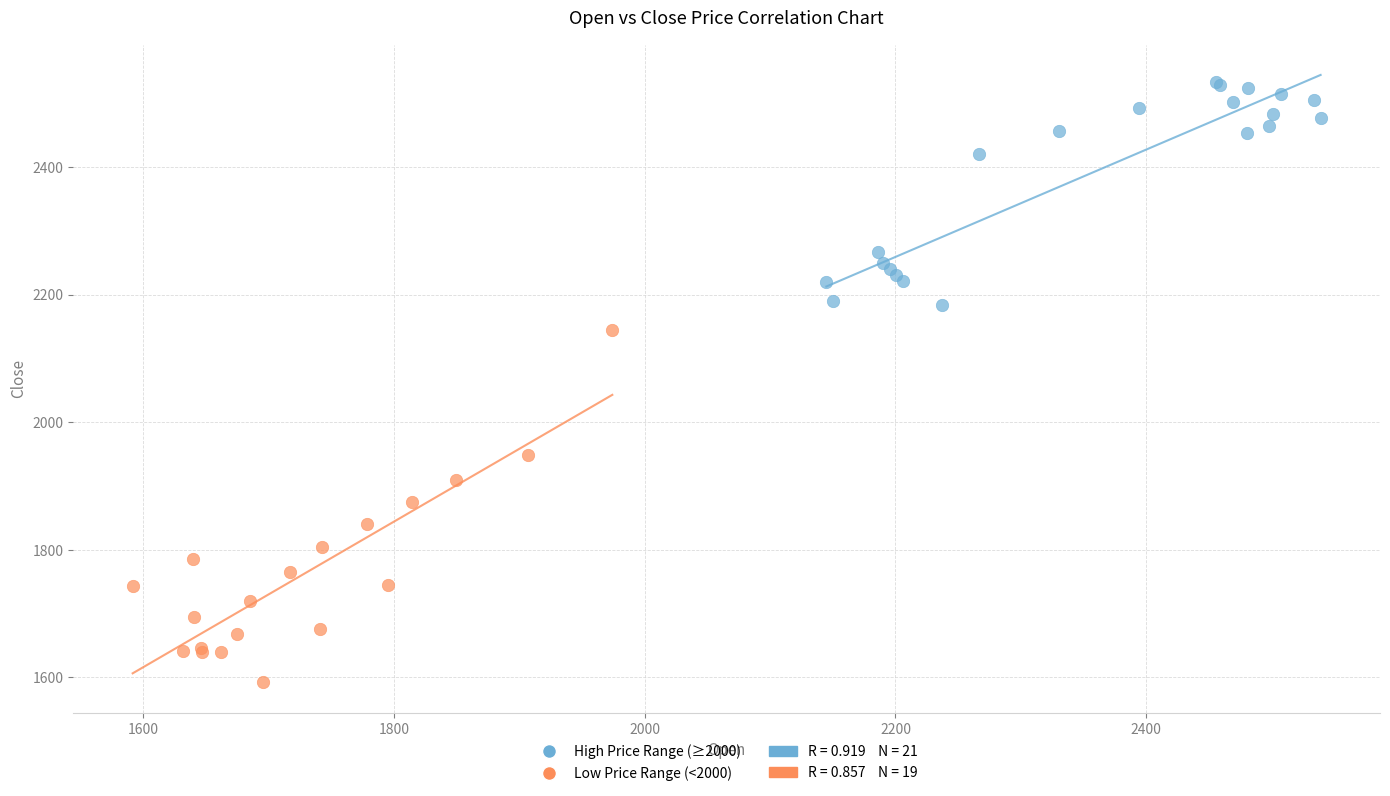

Which series reaches the maximum Y coordinate?

High Price Range (≥2000)